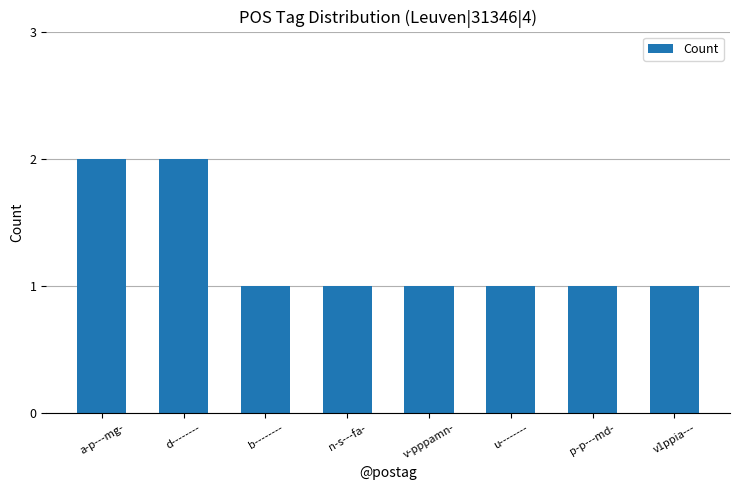

True or false: the data shows 1 at v1ppia---.

True